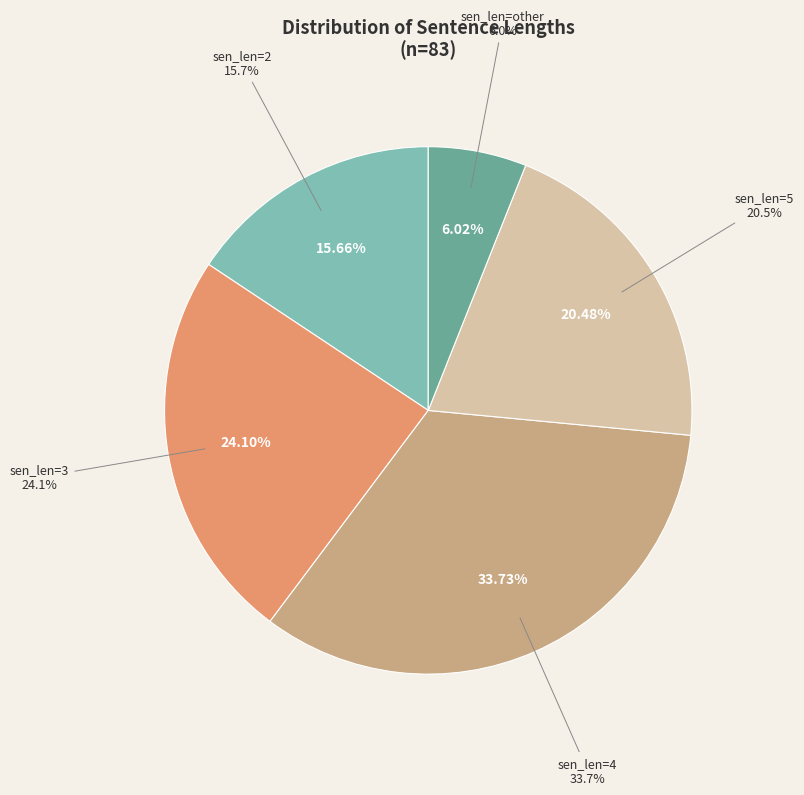

Does 2 account for over 50% of the chart?

No